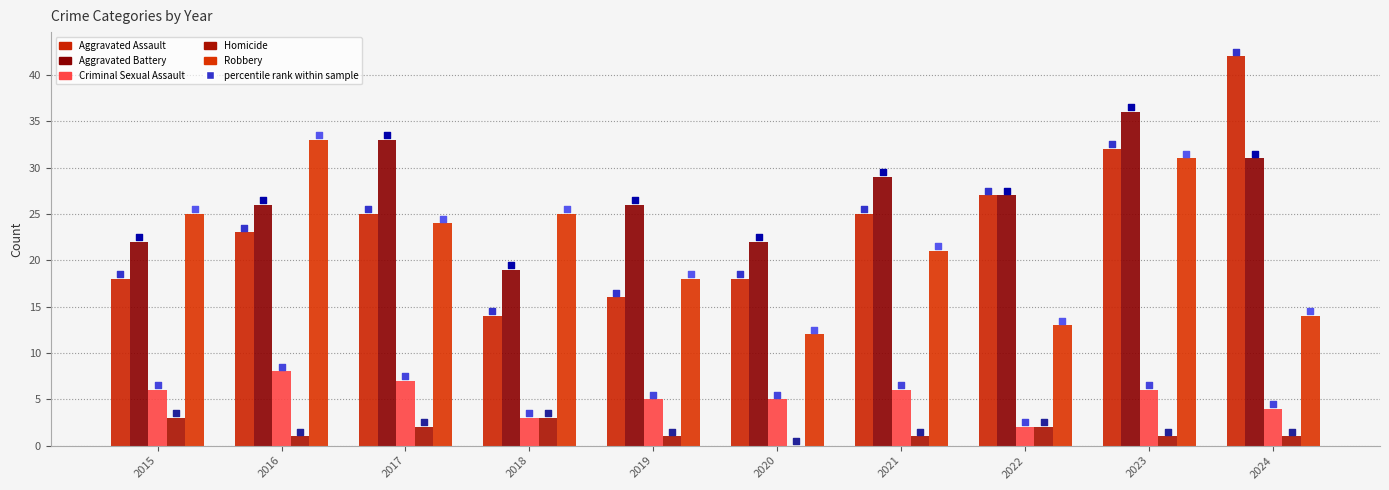

Which series has the largest Y range (max minus min)?

Aggravated Assault